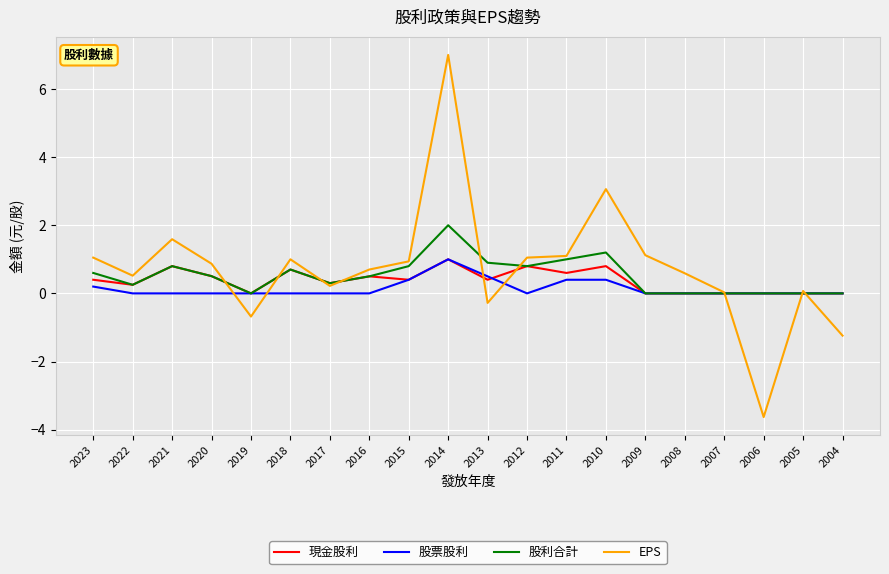

What are all the series names shown in the legend?

現金股利, 股票股利, 股利合計, EPS